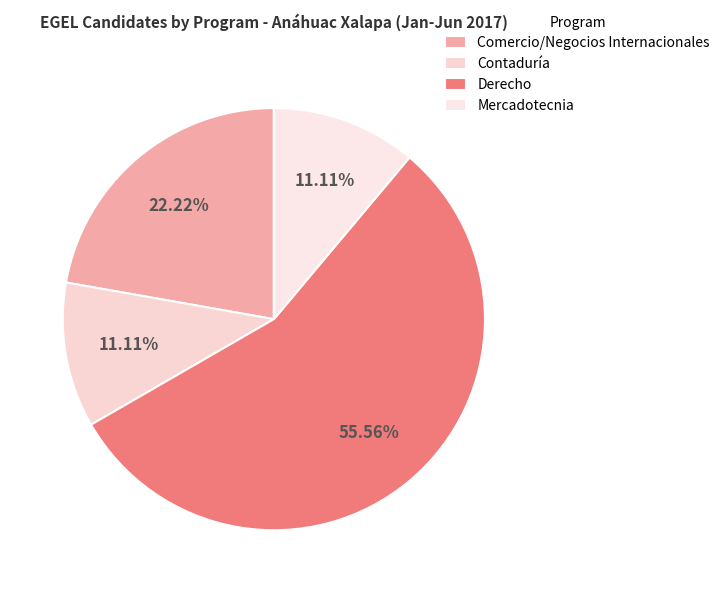

To the nearest percent, what portion does Derecho represent?

56%